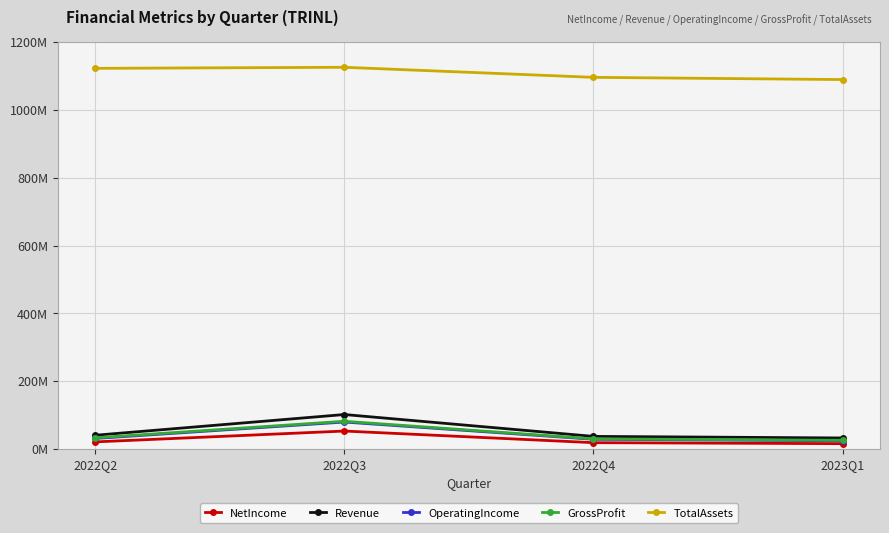

Rank the series by their maximum value, from lowest to highest.

NetIncome, OperatingIncome, GrossProfit, Revenue, TotalAssets